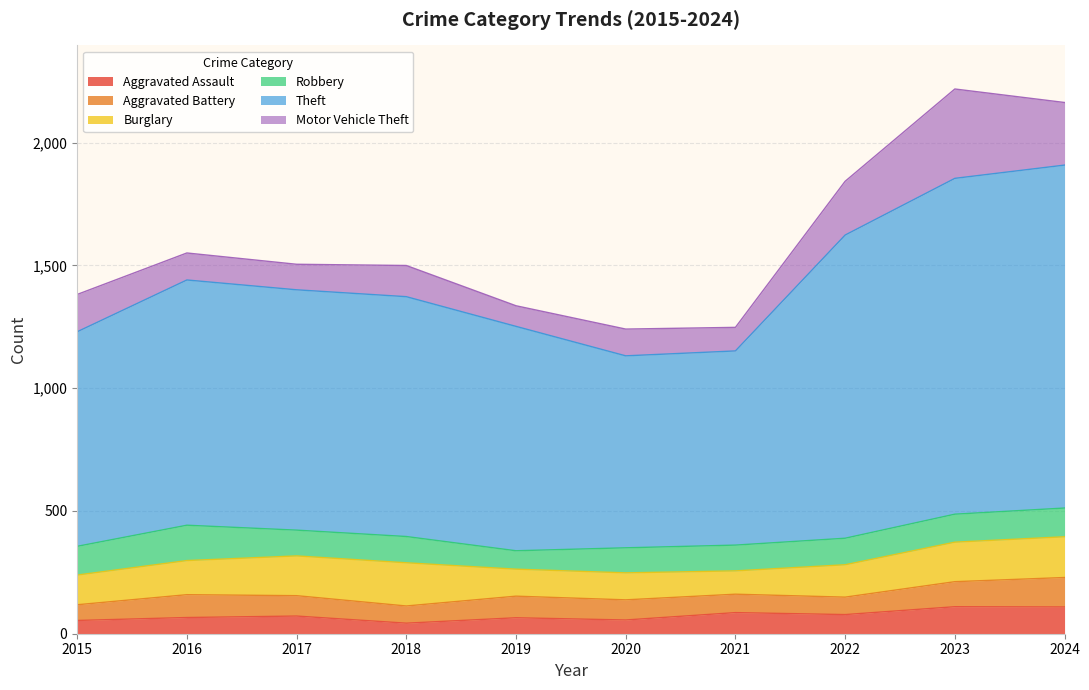

True or false: Theft and Robbery intersect in this chart.

False